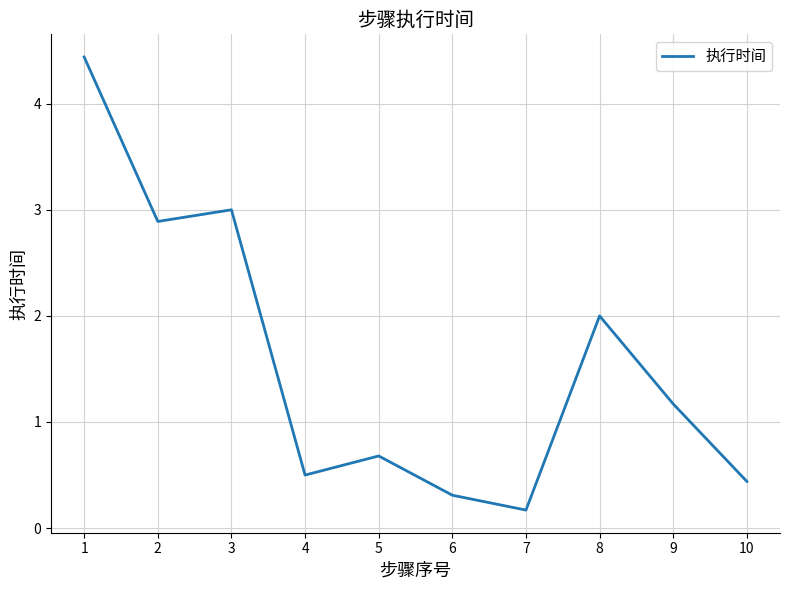

Which label corresponds to the largest value in the chart?

1